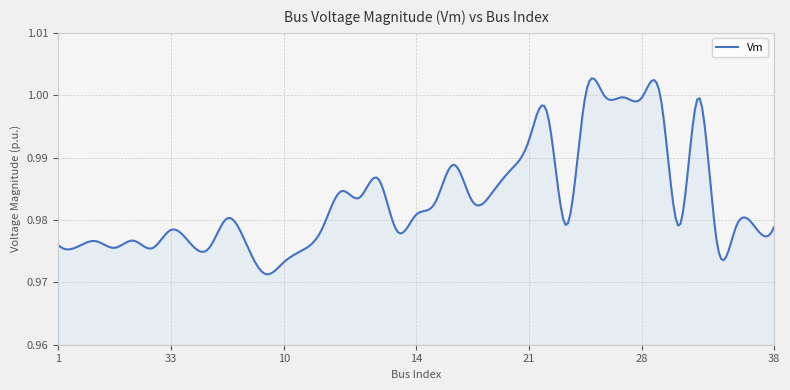

How many series are shown in this chart?

1